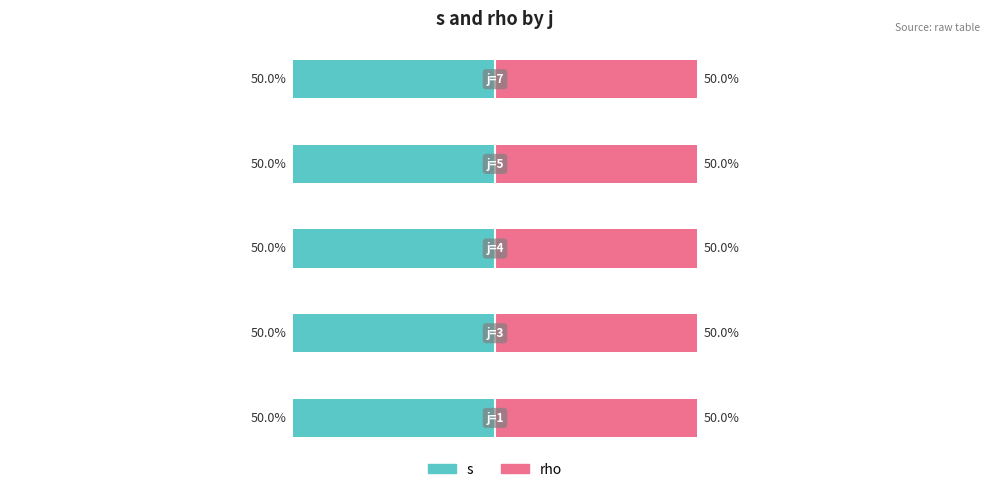

Is the value of rho at j=7 greater than the value of s at j=4?

No